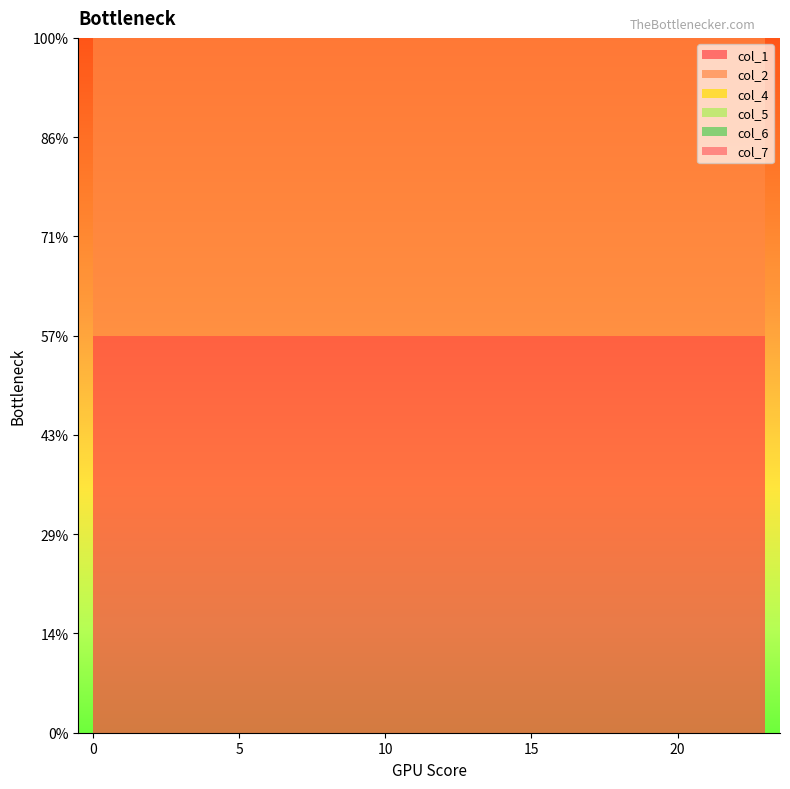

Reading left to right, what are all the values shown in this chart?

col_1: 0=2	1=2	2=2	3=2	4=2	5=2	6=2	7=2	8=2	9=2	10=2	11=2	12=2	13=2	14=2	15=2	16=2	17=2	18=2	19=2	20=2	21=2	22=2	23=2
col_2: 0=2	1=2	2=2	3=2	4=2	5=2	6=2	7=2	8=2	9=2	10=2	11=2	12=2	13=2	14=2	15=2	16=2	17=2	18=2	19=2	20=2	21=2	22=2	23=2
col_4: 0=1	1=1	2=1	3=1	4=1	5=1	6=1	7=1	8=1	9=1	10=1	11=1	12=1	13=1	14=1	15=1	16=1	17=1	18=1	19=1	20=1	21=1	22=1	23=1
col_5: 0=1	1=1	2=1	3=1	4=1	5=1	6=1	7=1	8=1	9=1	10=1	11=1	12=1	13=1	14=1	15=1	16=1	17=1	18=1	19=1	20=1	21=1	22=1	23=1
col_6: 0=1	1=1	2=1	3=1	4=1	5=1	6=1	7=1	8=1	9=1	10=1	11=1	12=1	13=1	14=1	15=1	16=1	17=1	18=1	19=1	20=1	21=1	22=1	23=1
col_7: 0=2	1=2	2=2	3=2	4=2	5=2	6=2	7=2	8=2	9=2	10=2	11=2	12=2	13=2	14=2	15=2	16=2	17=2	18=2	19=2	20=2	21=2	22=2	23=2